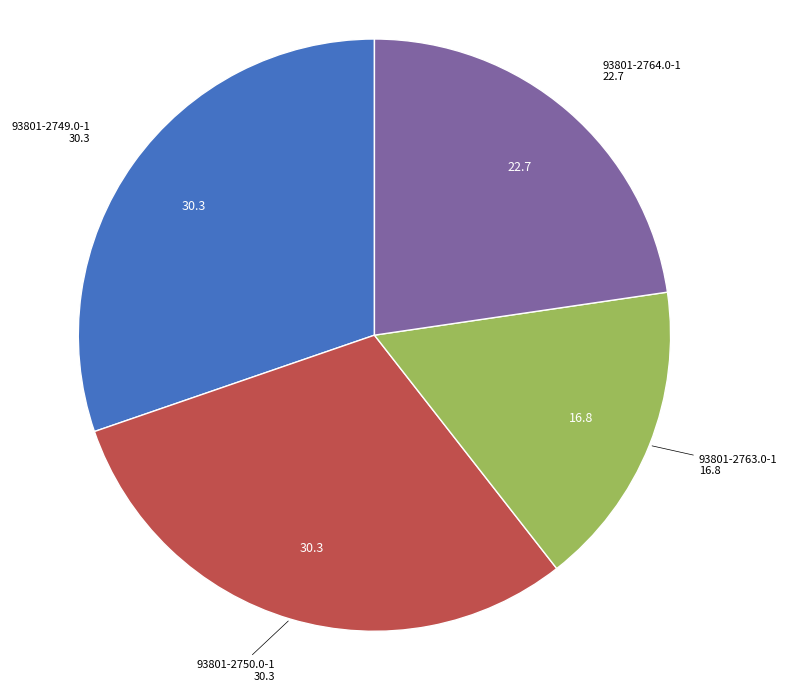

What is the smallest slice in the pie chart?

93801-2763.0-1